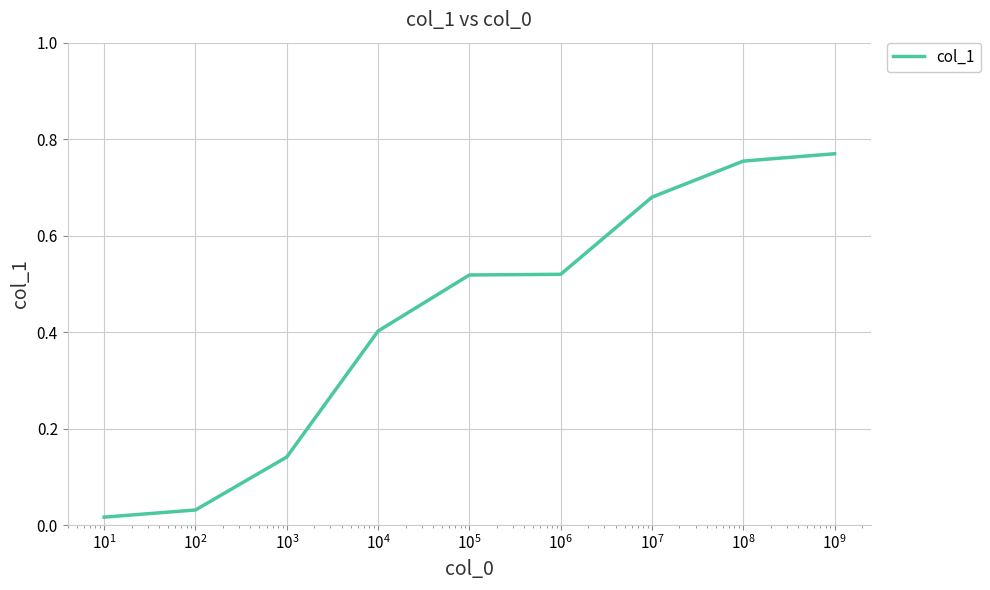

How many lines are shown in the chart?

1